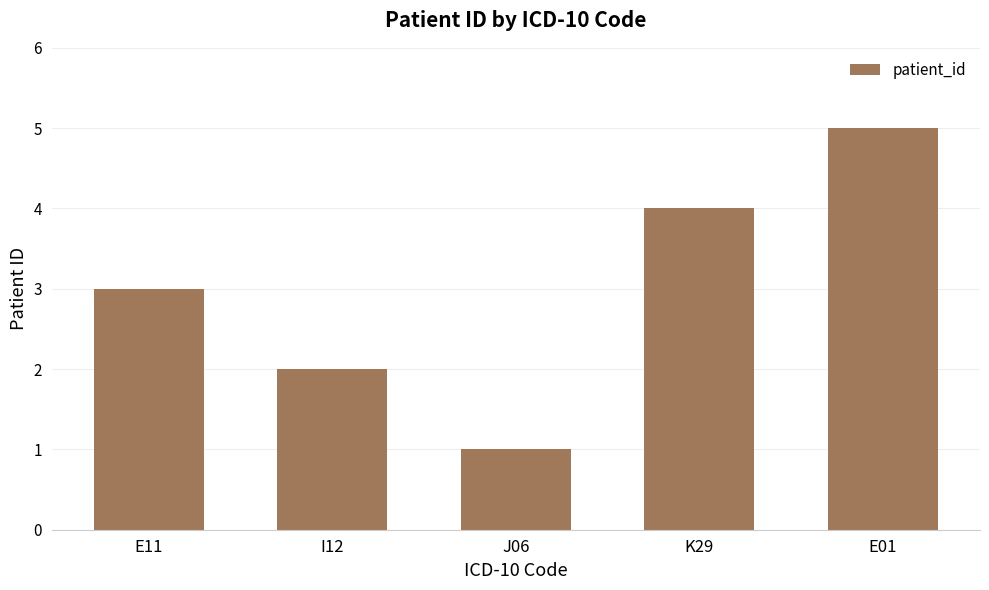

The chart shows a value of 1 at I12. True or false?

False